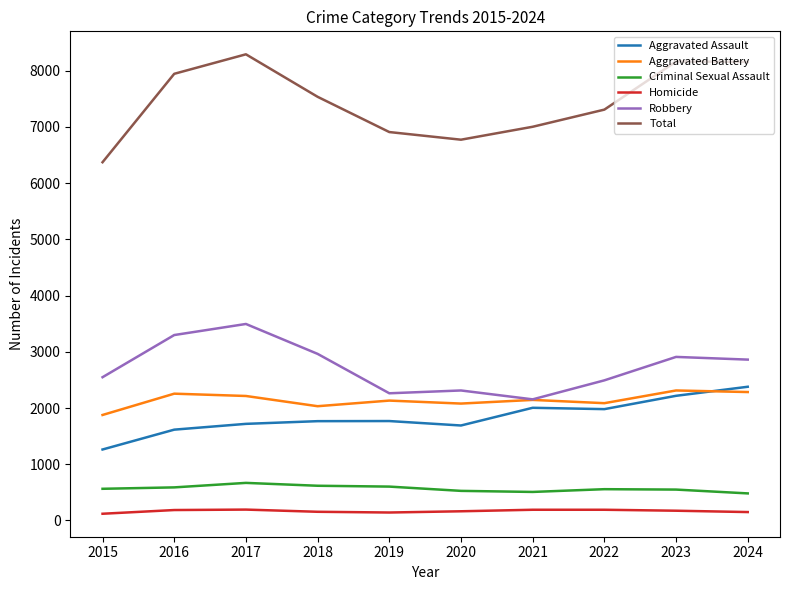

Which series has the largest total across all categories?

Total